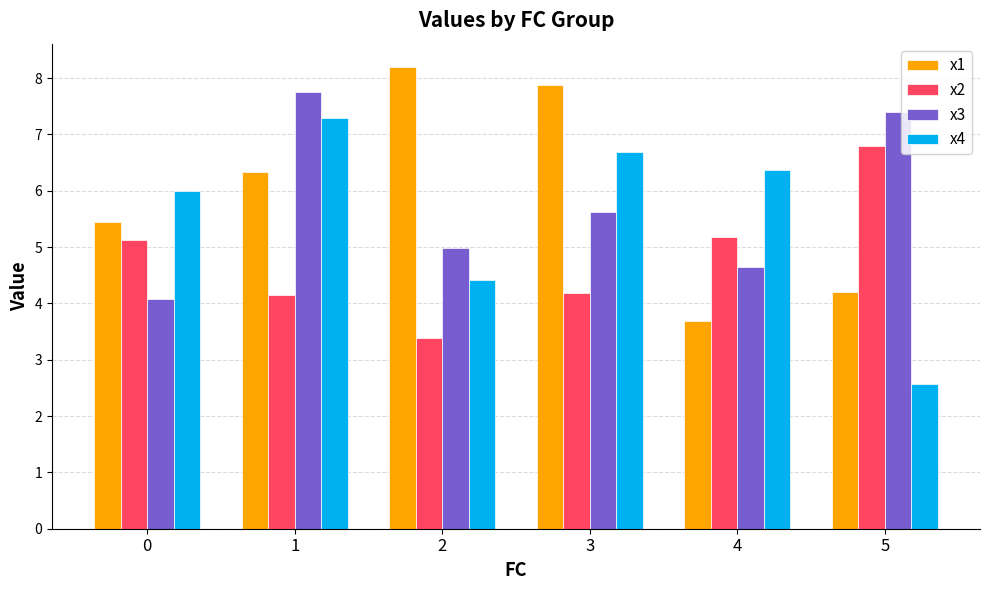

Reading left to right, extract all data points from this chart.

x1: 0=5.4	1=6.3	2=8.2	3=7.9	4=3.7	5=4.2
x2: 0=5.1	1=4.2	2=3.4	3=4.2	4=5.2	5=6.8
x3: 0=4.1	1=7.8	2=5.0	3=5.6	4=4.6	5=7.4
x4: 0=6.0	1=7.3	2=4.4	3=6.7	4=6.4	5=2.6